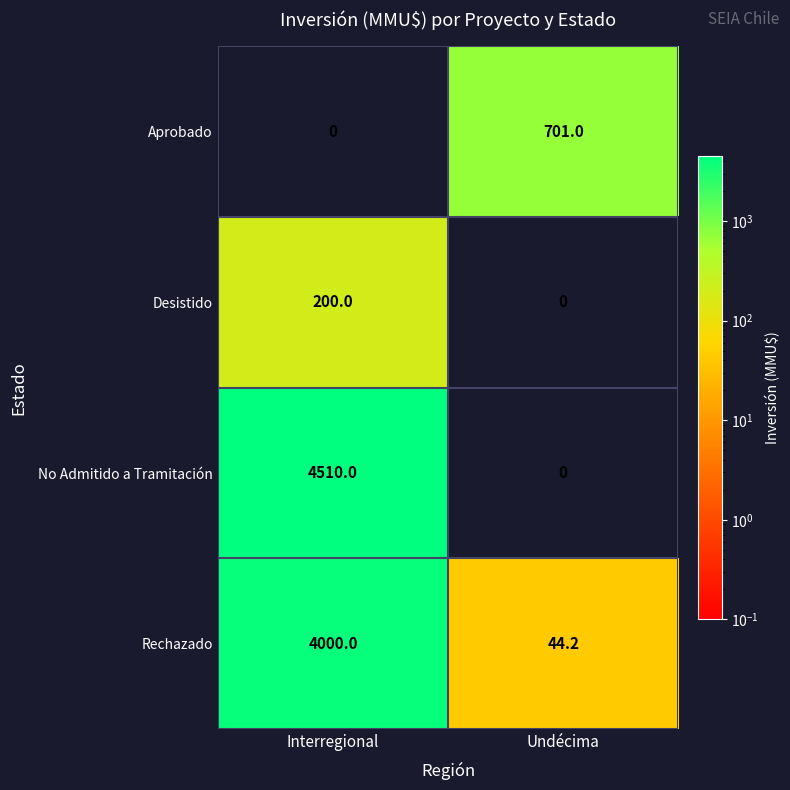

At which category is the sum across all series the highest?

Interregional